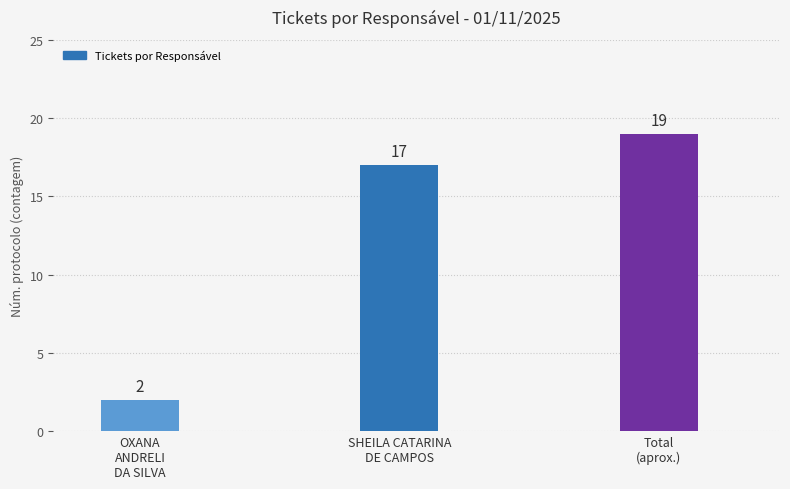

The chart shows a value of 33 at Total
(aprox.). True or false?

False